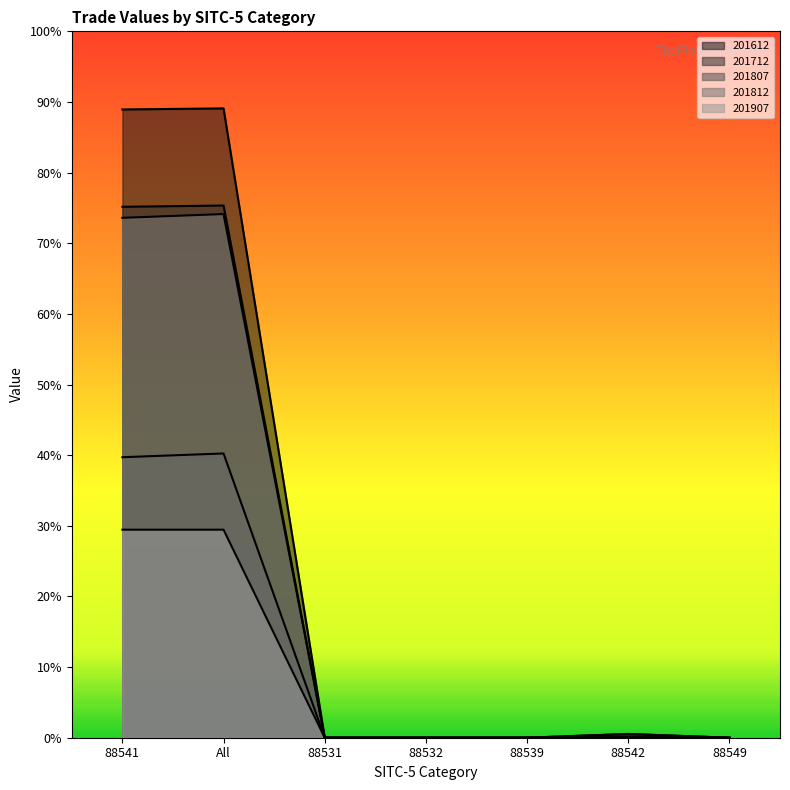

List the labels in order of 201812 value, smallest first.

88531, 88532, 88539, 88549, 88542, 88541, All